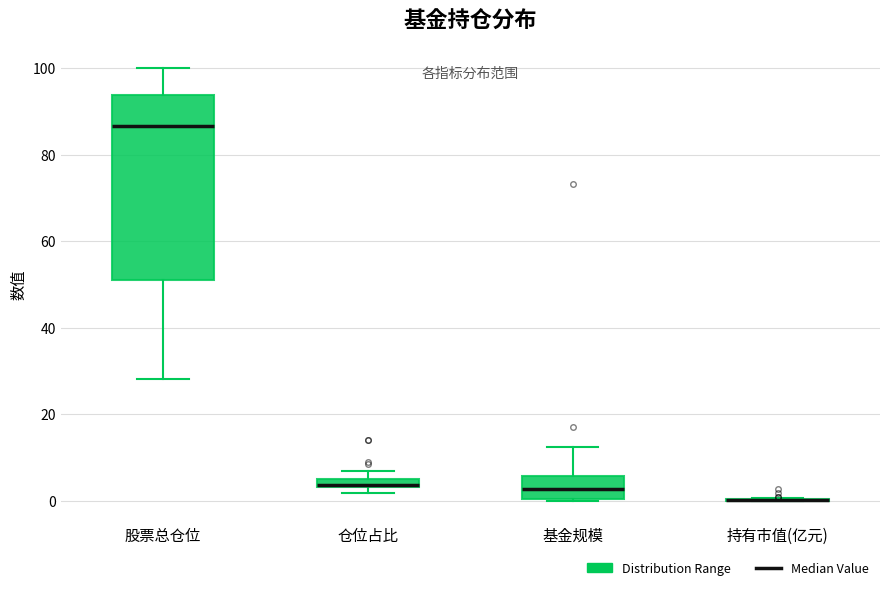

Where is the upper edge of the box for 股票总仓位 on the y-axis? The values are not printed on the chart, so give them approximately, as read against the axis.

94